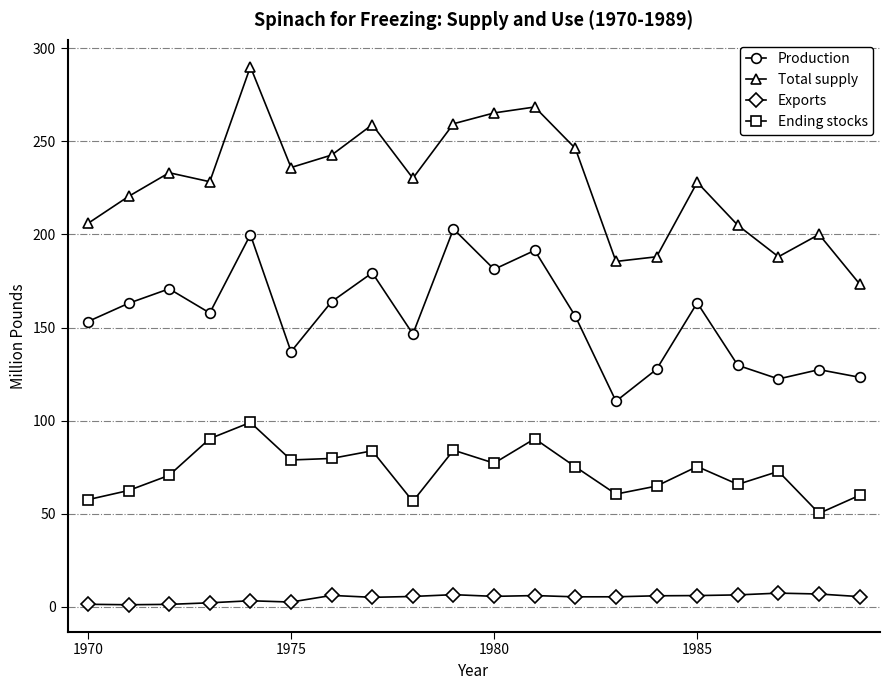

List the series in order of their overall mean, lowest first.

Exports, Ending stocks, Production, Total supply